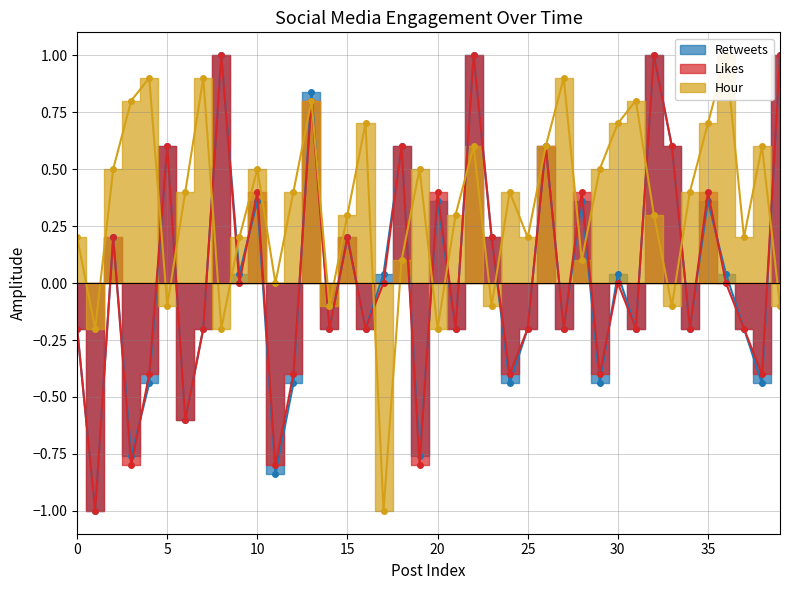

Between 35 and 39, which series saw the biggest shift?

Hour